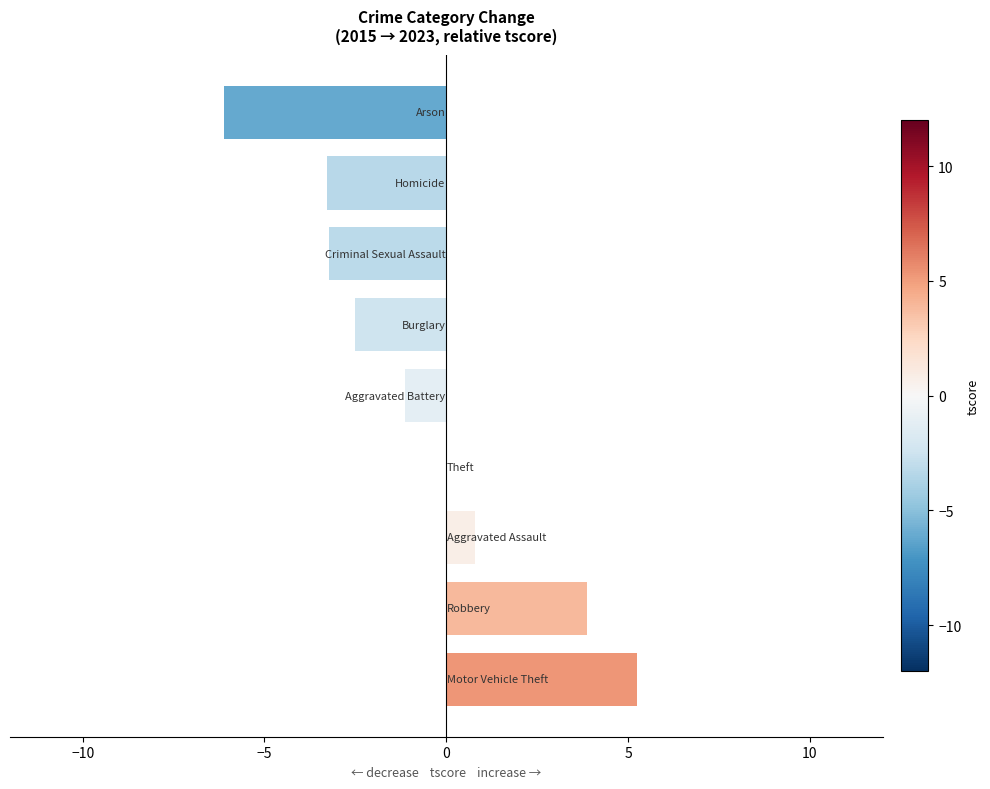

What is the smallest value displayed?

-6.1